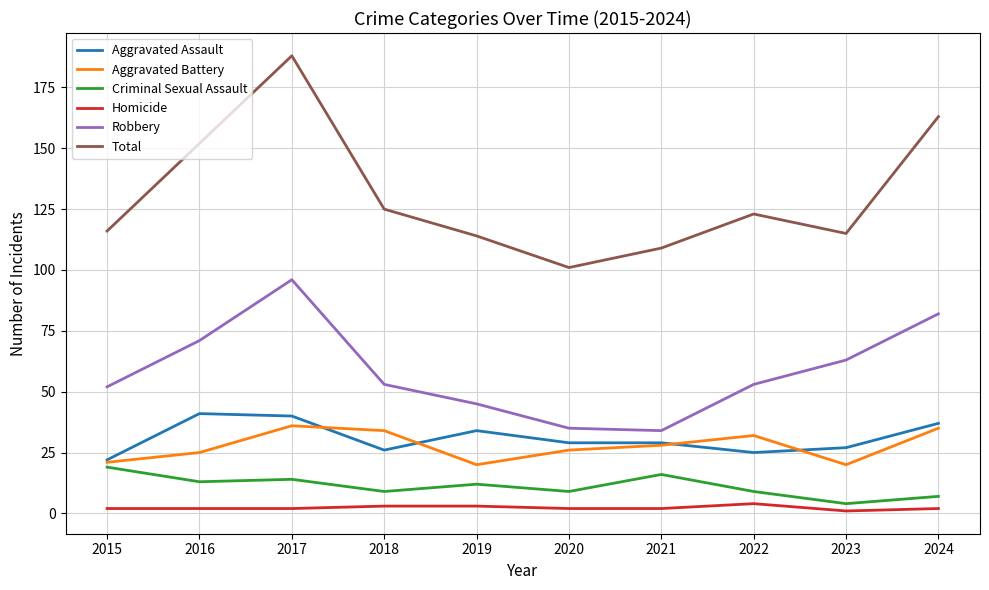

What are all the series names shown in the legend?

Aggravated Assault, Aggravated Battery, Criminal Sexual Assault, Homicide, Robbery, Total